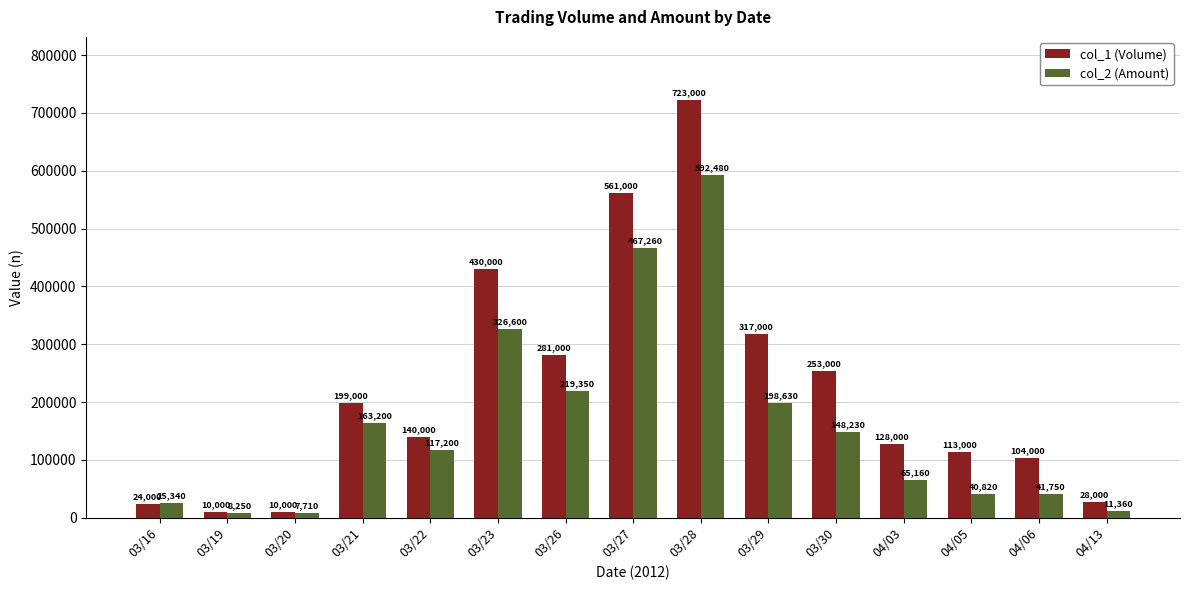

How many values in the col_1 (Volume) series are below 140000?

7